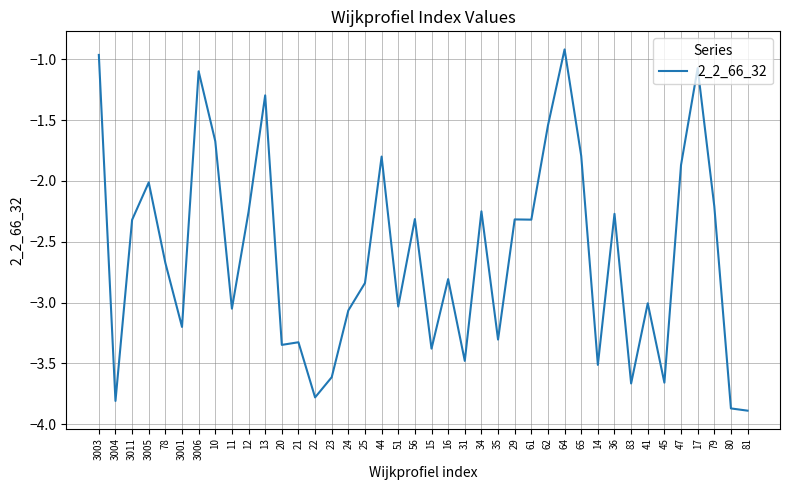

What is the difference between the values at 65 and 83?

1.9